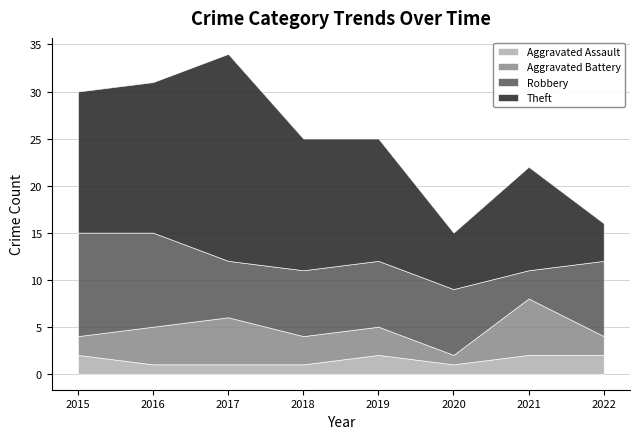

What is the sum of all Aggravated Assault values?

12